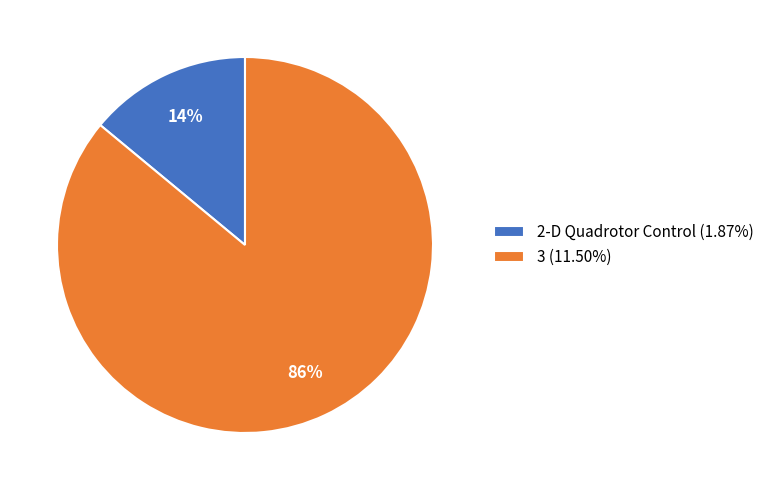

How many slices are in this pie chart?

2